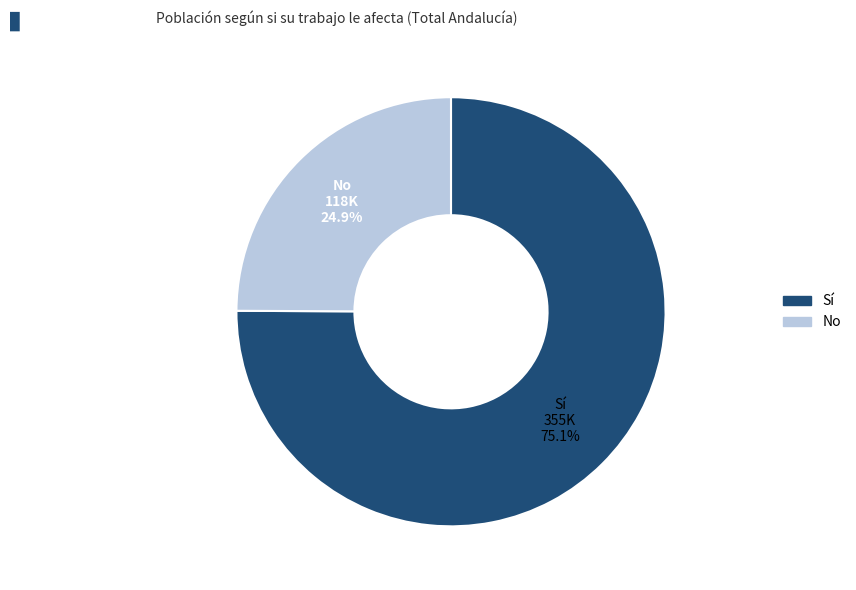

Rank the categories by value from highest to lowest.

Sí, No